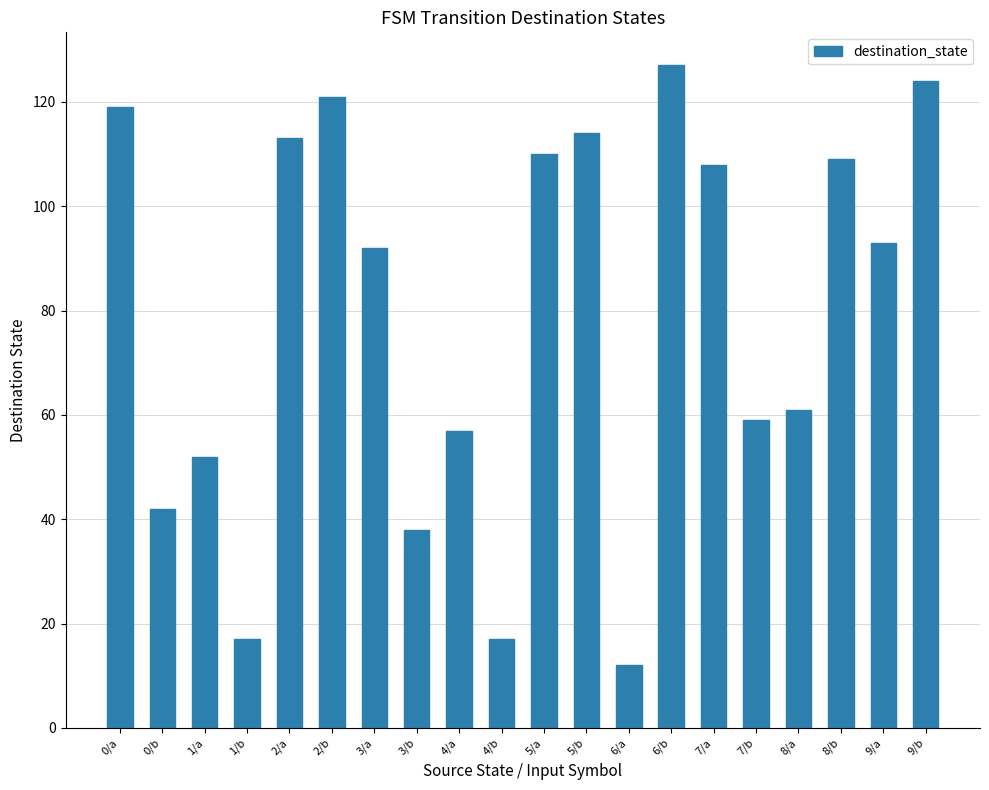

What is the sum of the values at 9/b and 5/b?

238